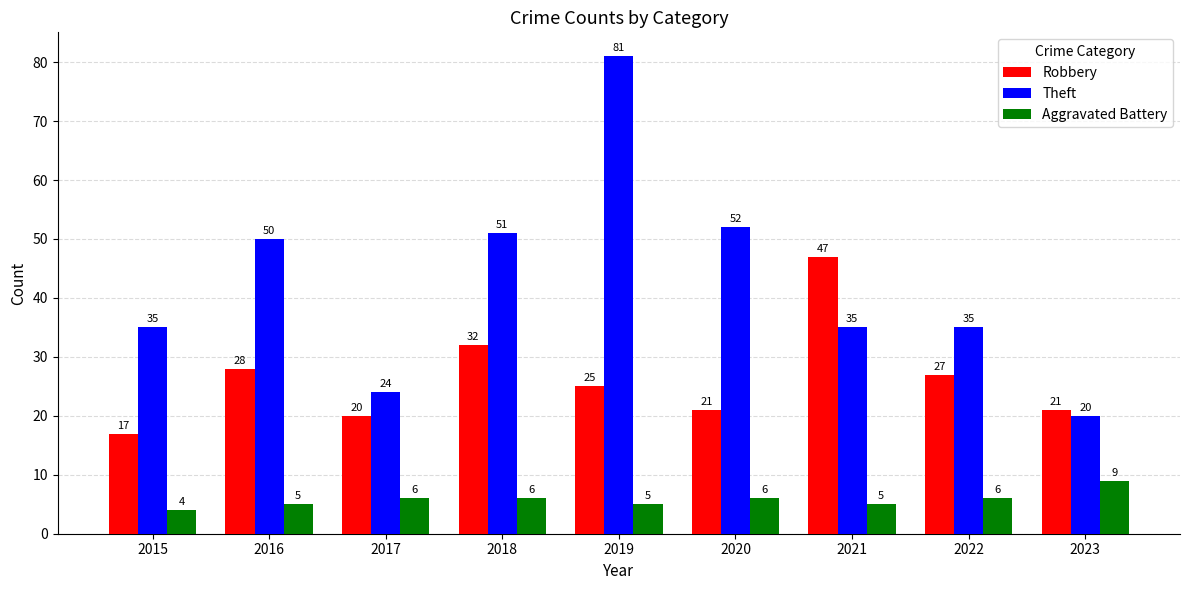

How many distinct data groups are displayed?

3